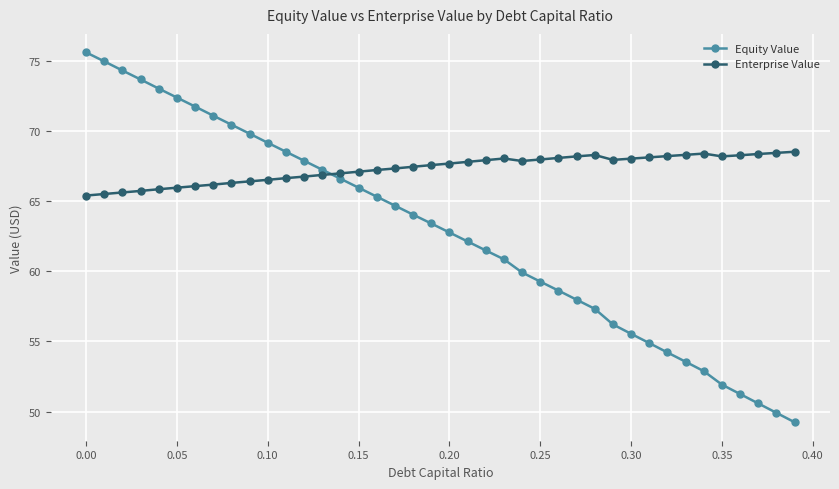

What is the value of the Enterprise Value point at the 33rd from the left?

68.2